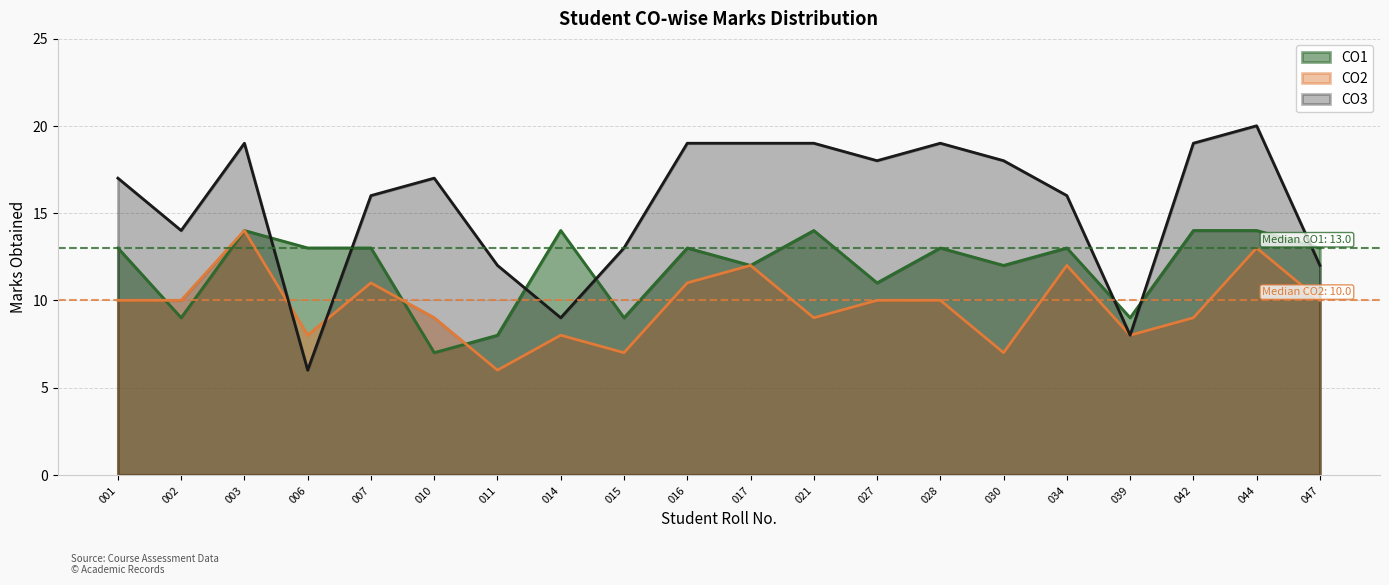

At which category does the chart reach its peak across all series?

044